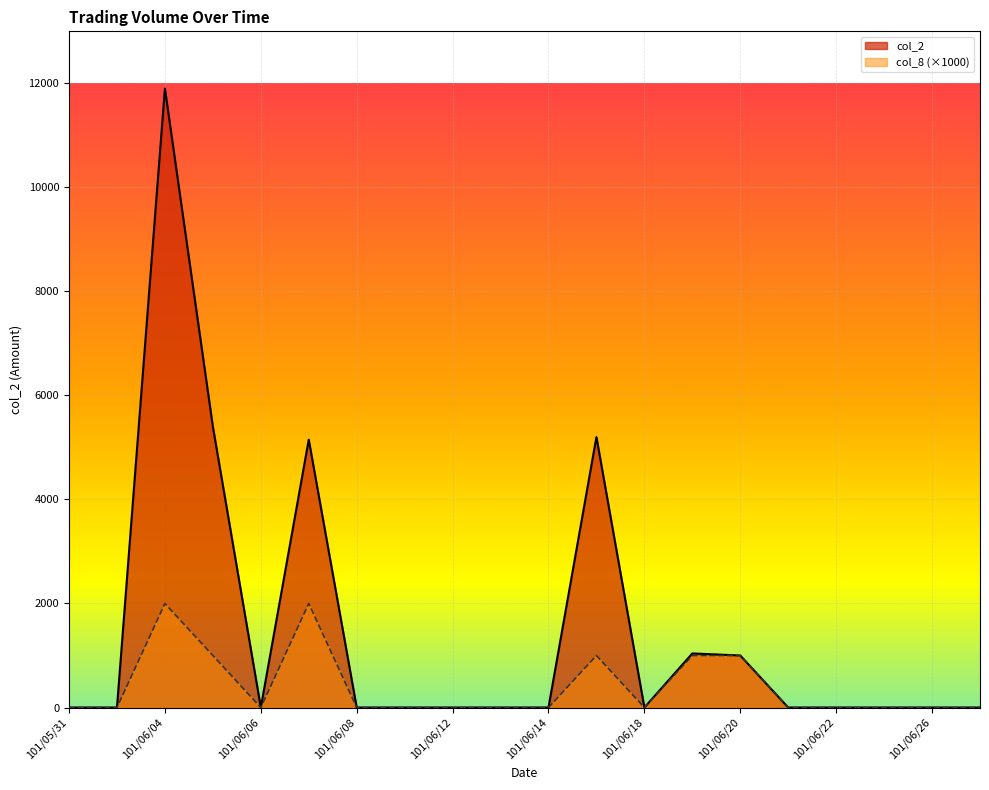

How many interior local valleys does the col_2 series have?

2